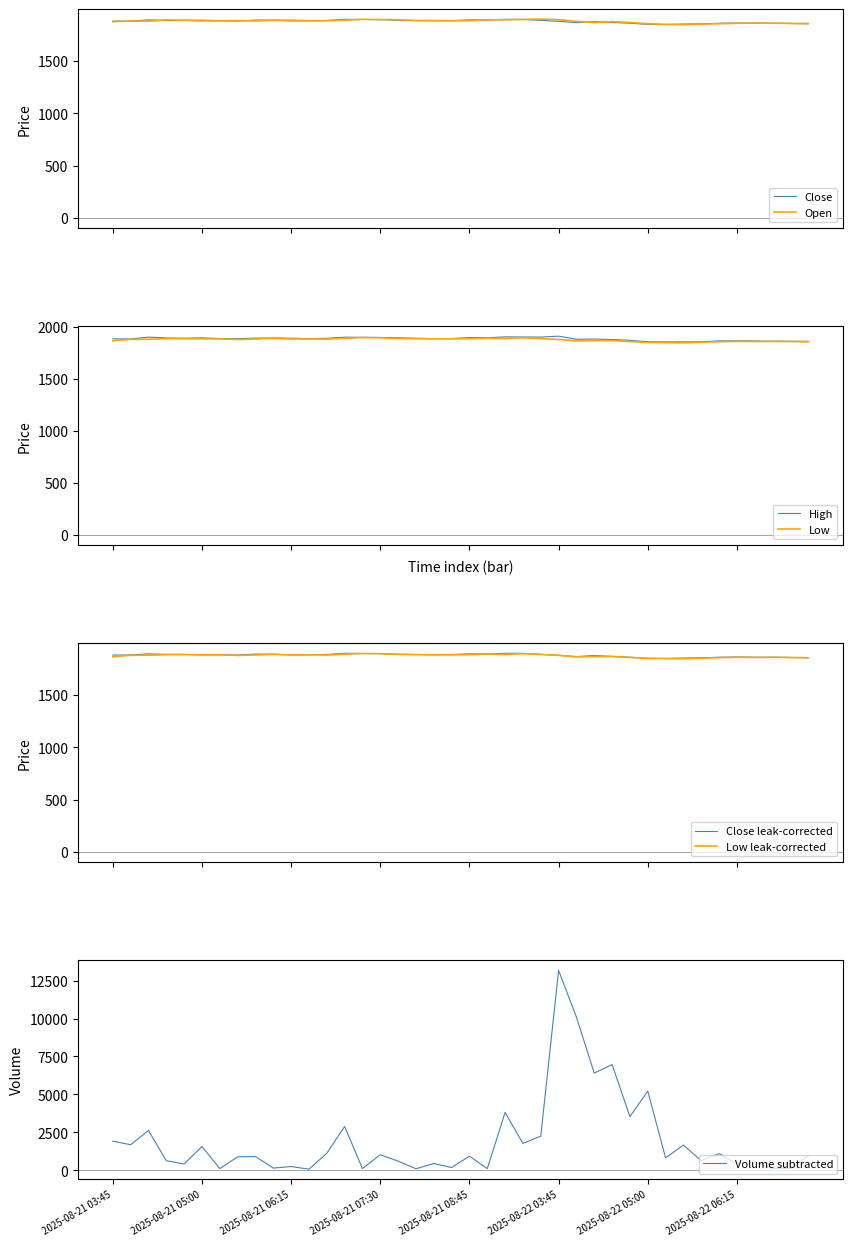

What is the value of the Volume point at the 37th from the left?

530.0